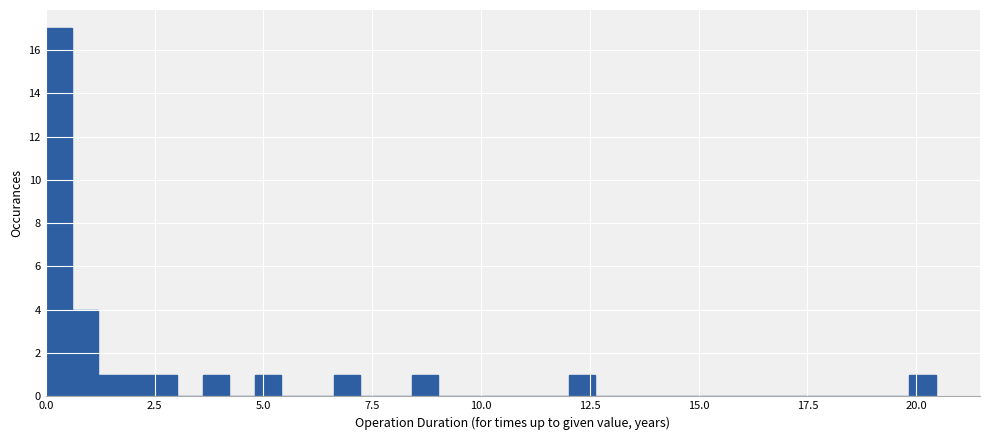

Read against the x-axis, roughly where is the centre of the tallest bar?

0.5